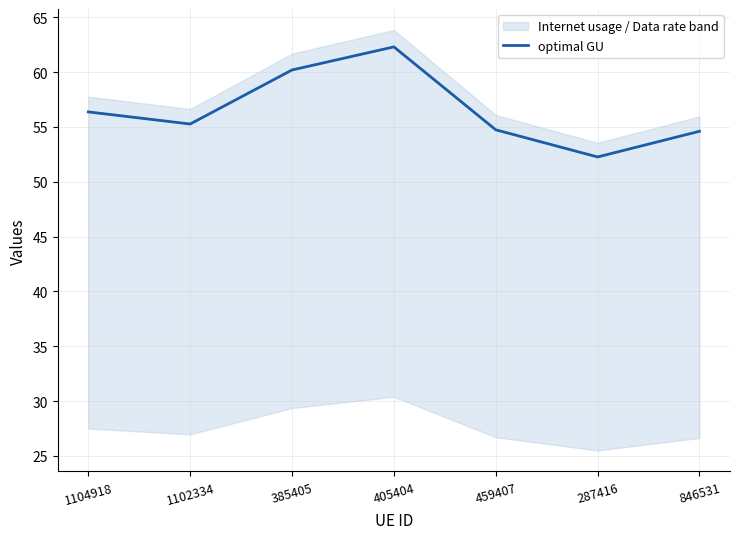

True or false: the data has more than 1 interior local peaks.

False